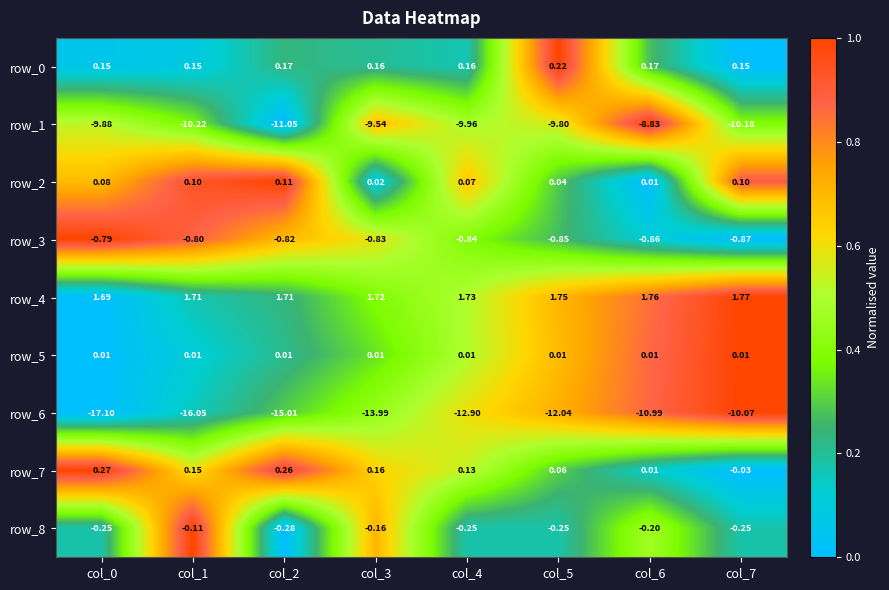

Is the value of row_3 at col_4 greater than the value of row_0 at col_5?

No